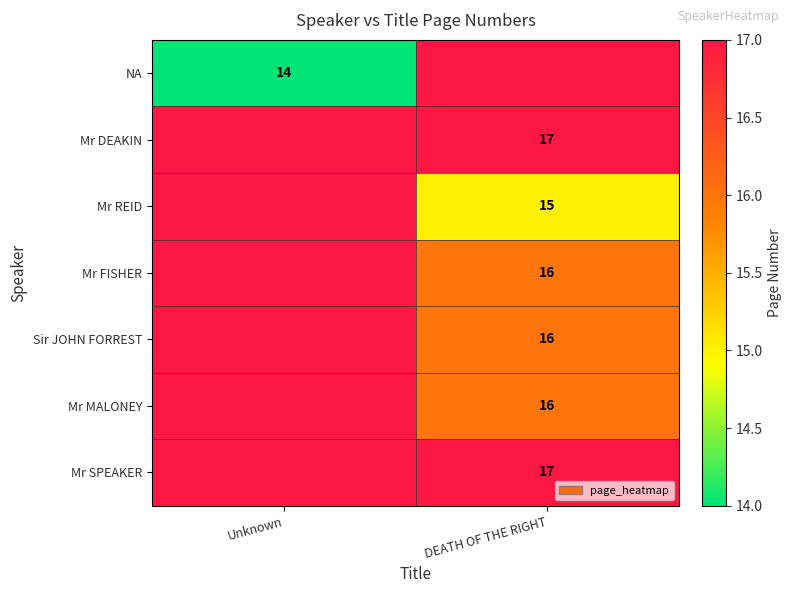

True or false: Mr FISHER has a value of 28 at DEATH OF THE RIGHT.

False